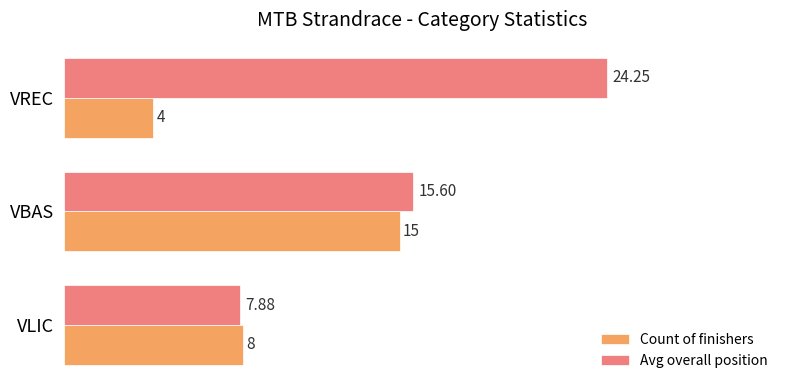

Which series has the widest spread of values?

Avg overall position